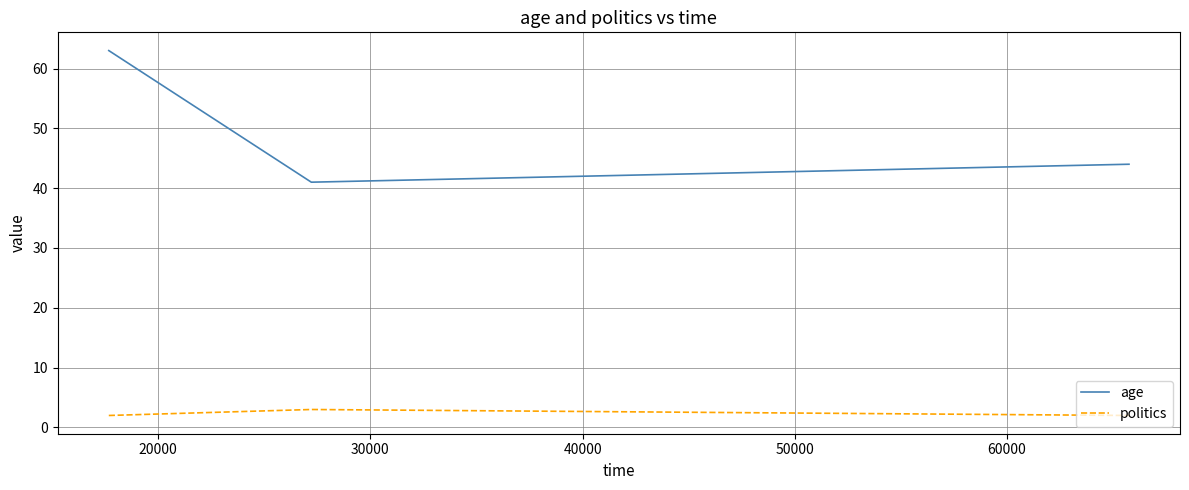

List the series in order of their overall mean, highest first.

age, politics